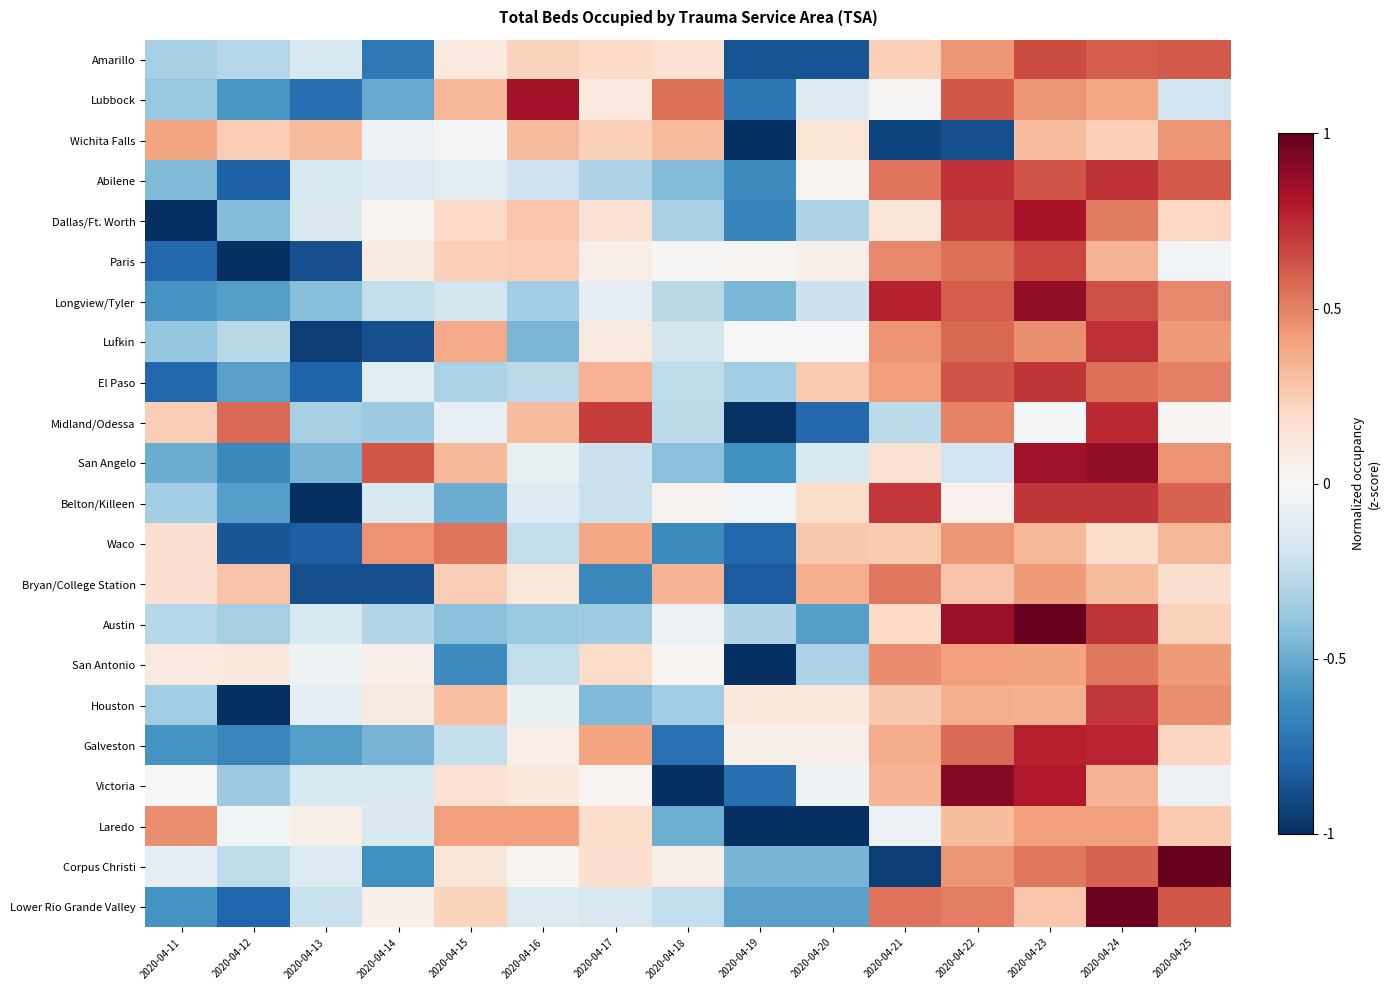

What is the total value across all series at 2020-04-18?

-4.2